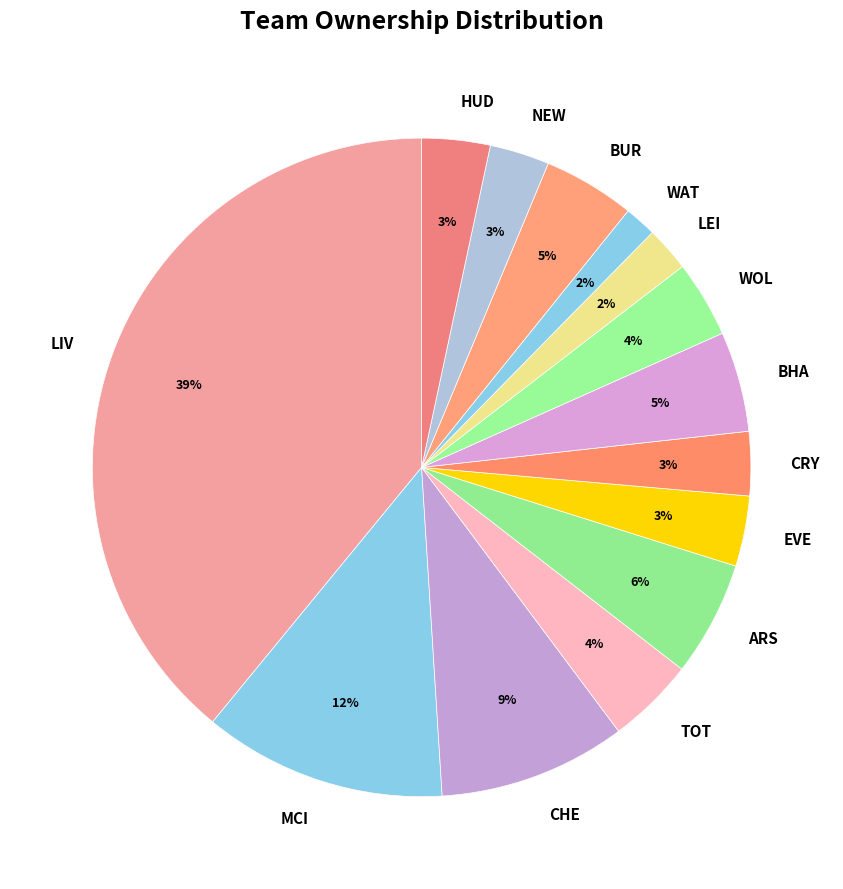

Count the number of slices in the pie.

14